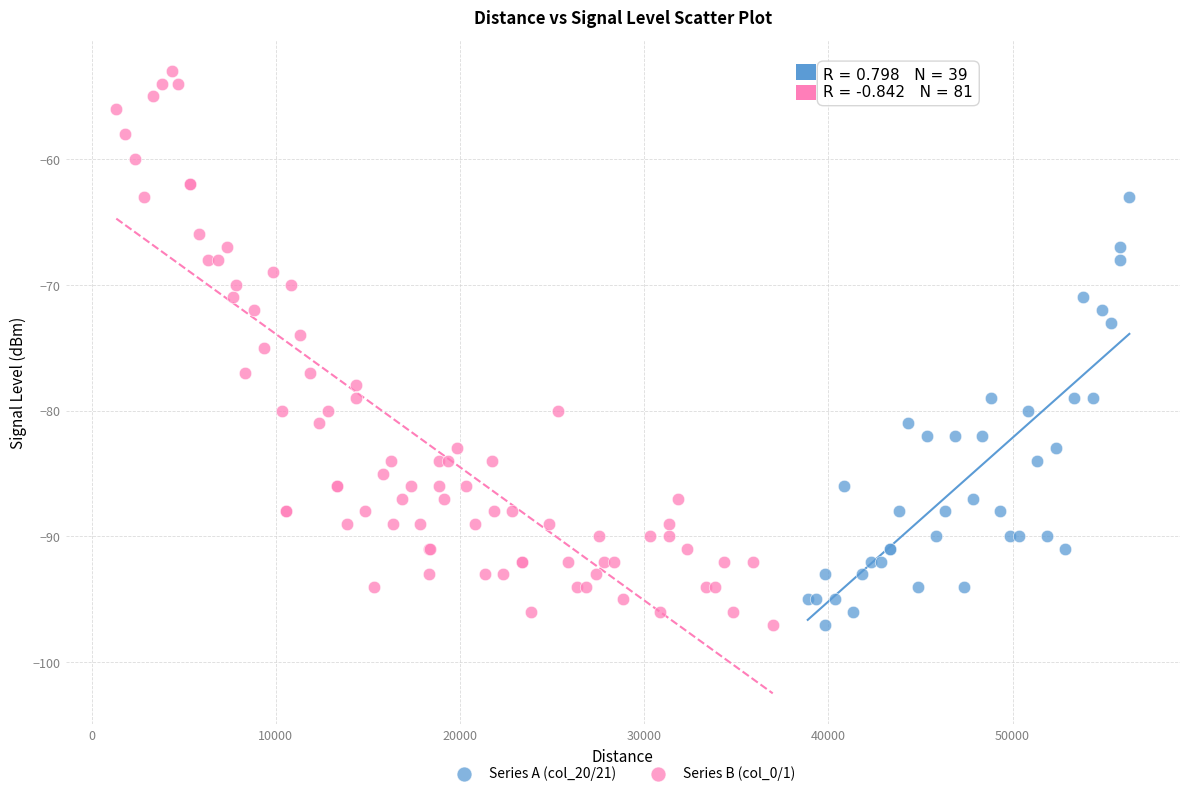

Which series has the largest Y range (max minus min)?

Series B (col_0/1)